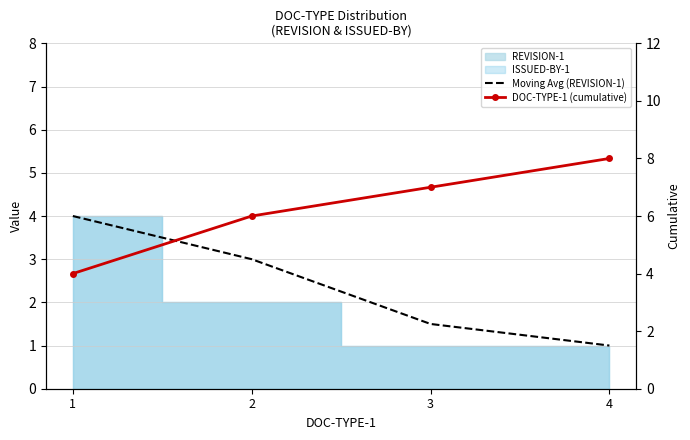

How many lines are shown in the chart?

2